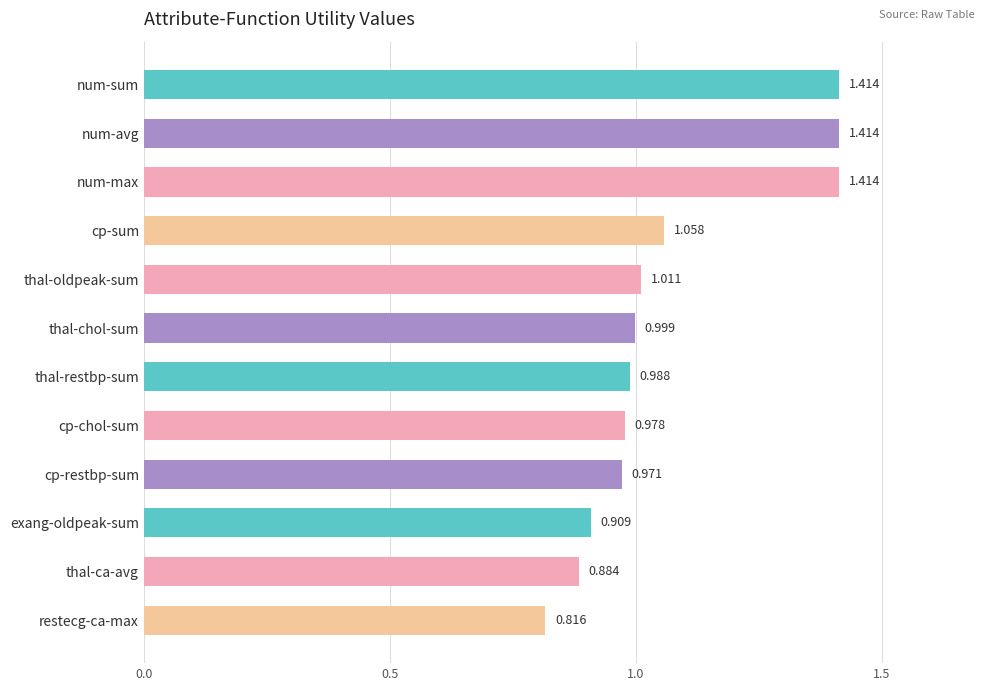

Between thal-oldpeak-sum and cp-chol-sum, which is larger?

thal-oldpeak-sum